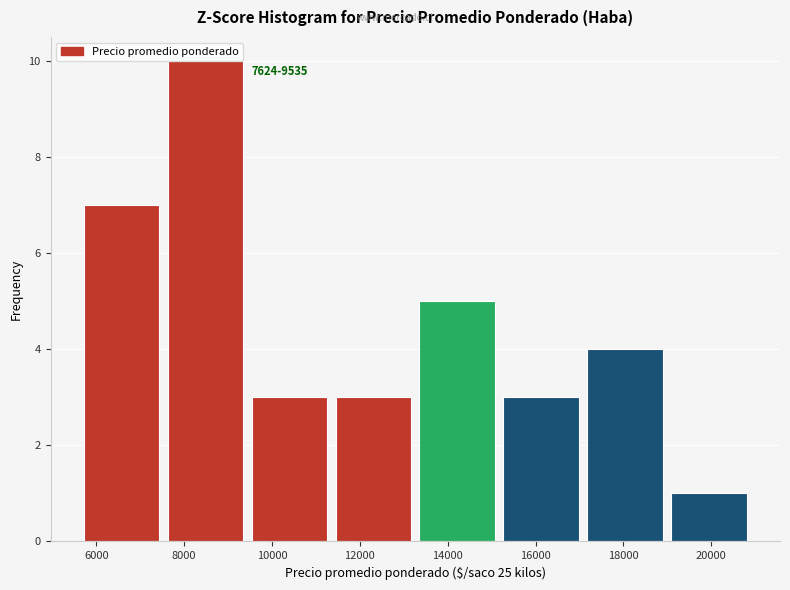

Which range on the x-axis has the tallest bar?

7600 to 9600